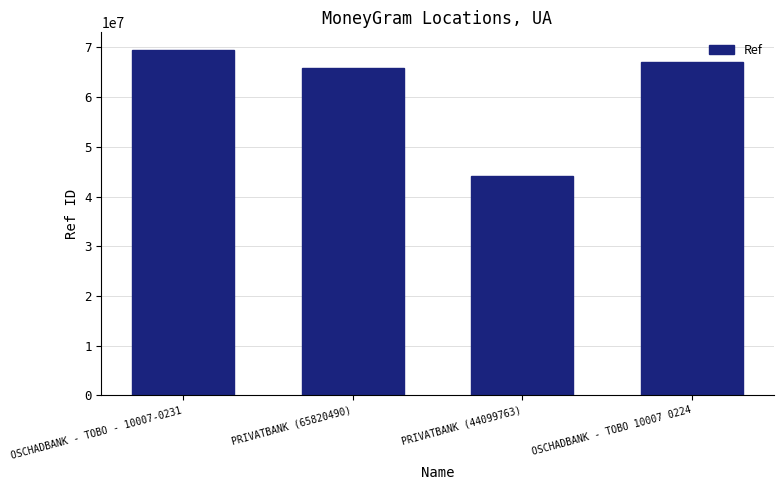

Reading right to left, transcribe all the data shown in this chart.

OSCHADBANK - TOBO 10007 0224=67047116	PRIVATBANK (44099763)=44099763	PRIVATBANK (65820490)=65820490	OSCHADBANK - TOBO - 10007-0231=69567759